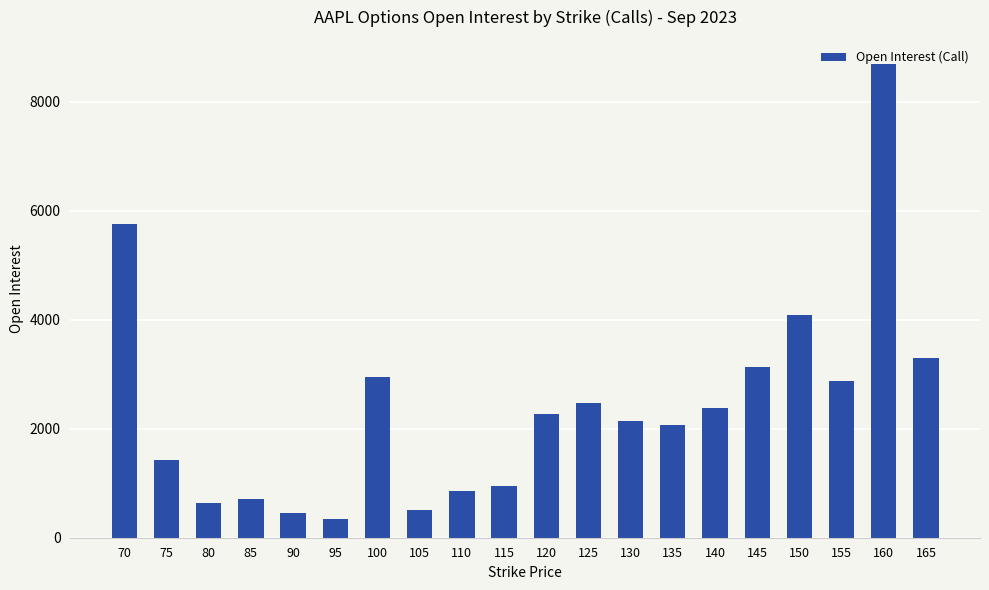

Where is the data nearest to the value 4526?

150